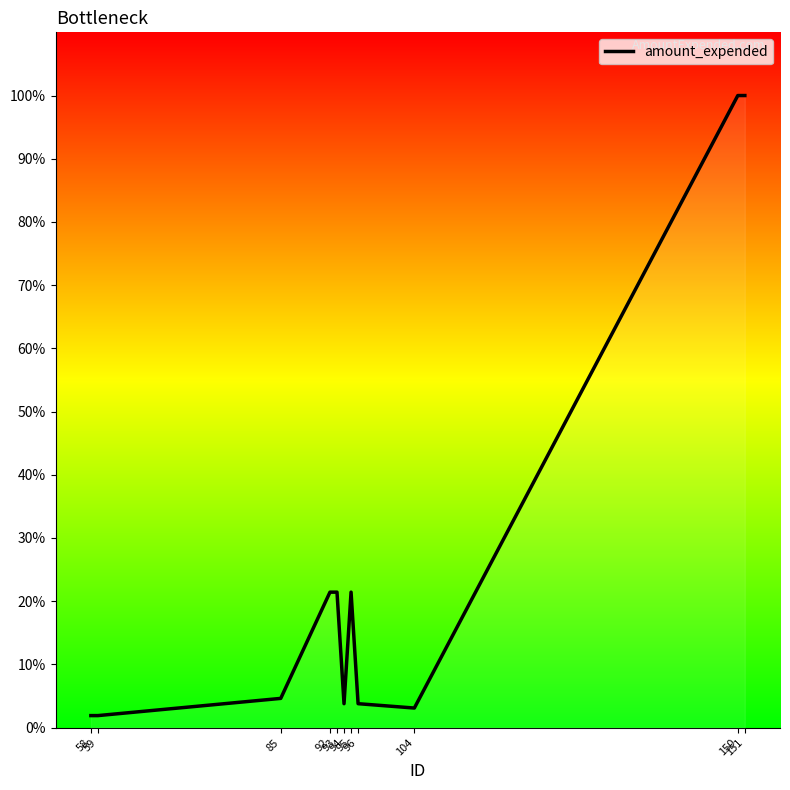

Reading right to left, list all the values displayed in this chart.

100.0	100.0	3.1	3.8	21.4	3.8	21.4	21.4	4.6	1.9	1.9